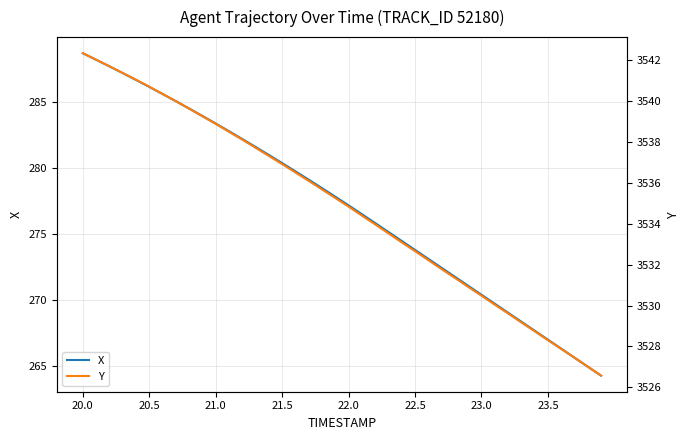

Reading left to right, extract all data points from this chart.

X: 288.7	288.2	287.7	287.2	286.7	286.2	285.6	285.1	284.5	284.0	283.4	282.8	282.2	281.6	281.0	280.4	279.8	279.1	278.5	277.8	277.2	276.5	275.8	275.2	274.5	273.8	273.1	272.5	271.8	271.1	270.4	269.7	269.1	268.4	267.7	267.0	266.3	265.7	265.0	264.3
Y: 3542.3	3542.0	3541.7	3541.4	3541.1	3540.7	3540.3	3540.0	3539.6	3539.3	3538.9	3538.5	3538.1	3537.7	3537.3	3536.9	3536.5	3536.1	3535.7	3535.3	3534.8	3534.4	3534.0	3533.5	3533.1	3532.7	3532.2	3531.8	3531.3	3530.9	3530.5	3530.0	3529.6	3529.2	3528.7	3528.3	3527.9	3527.4	3527.0	3526.6